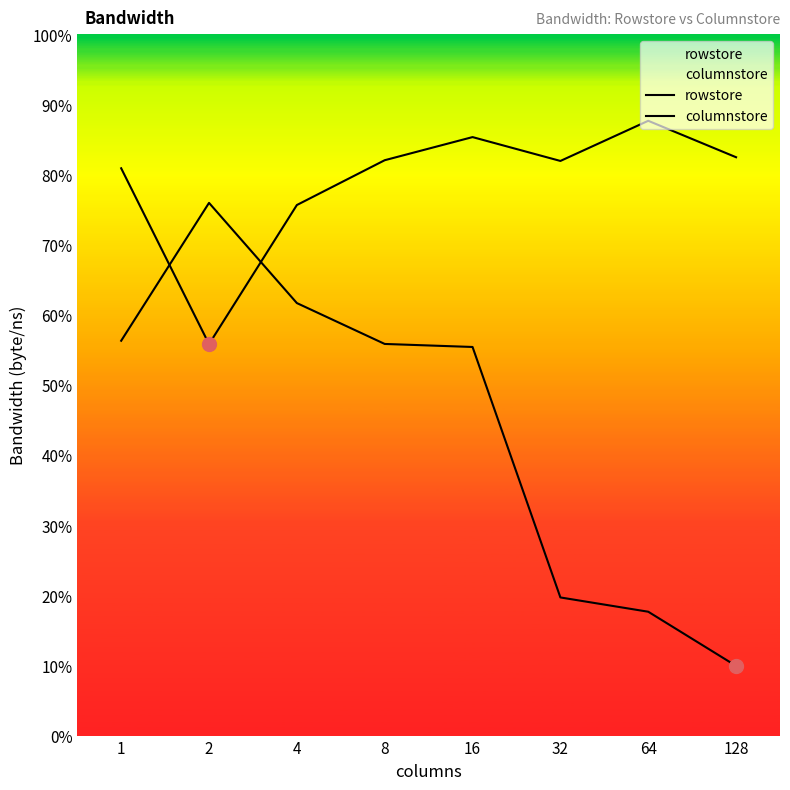

Is it true that columnstore equals 0.4 at 8?

False